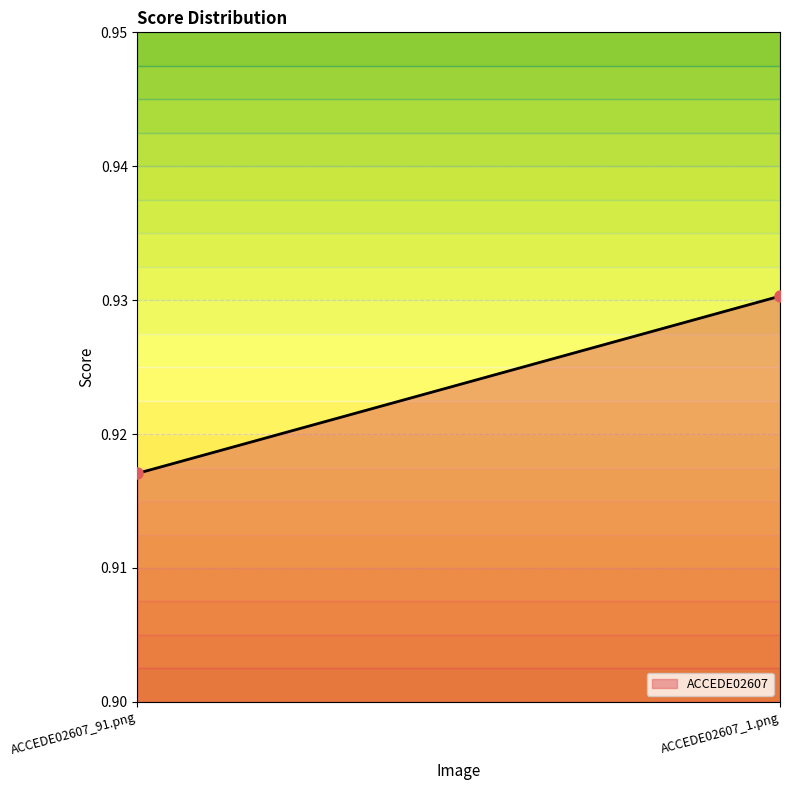

Does the chart display data point markers on the line(s)?

No